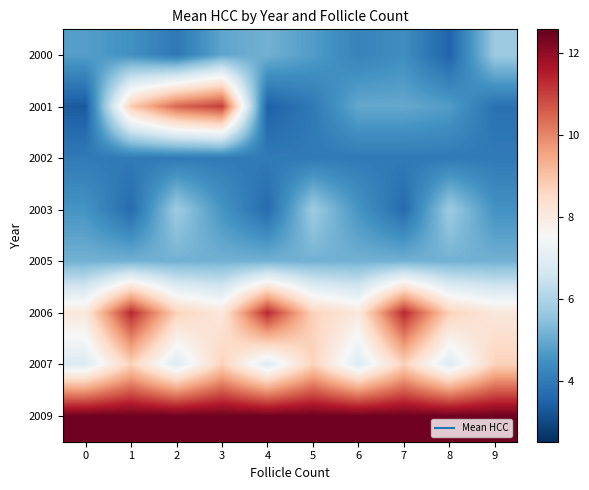

What is the difference between the highest and lowest values at 8?

8.9